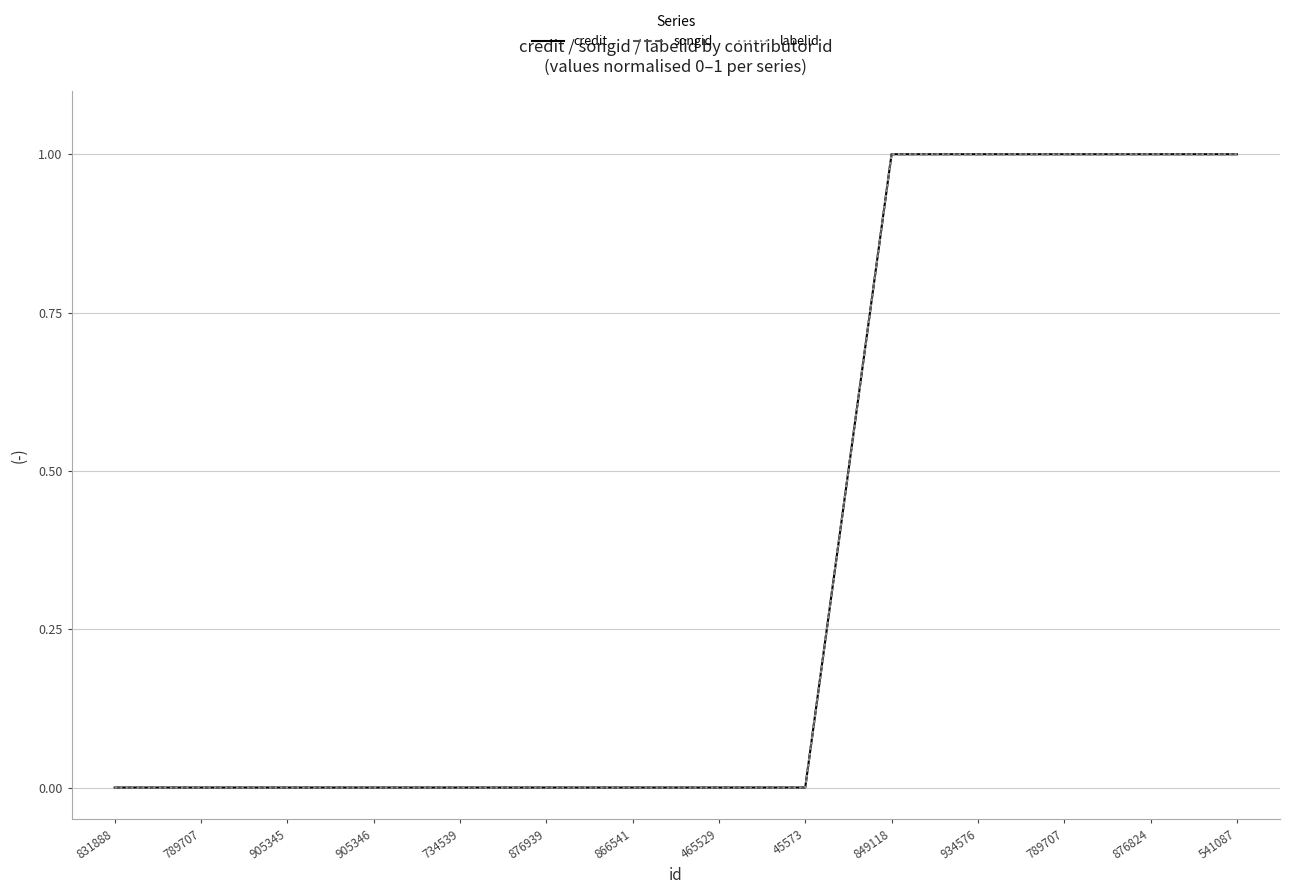

Which series changed the most between 849118 and 876824?

credit